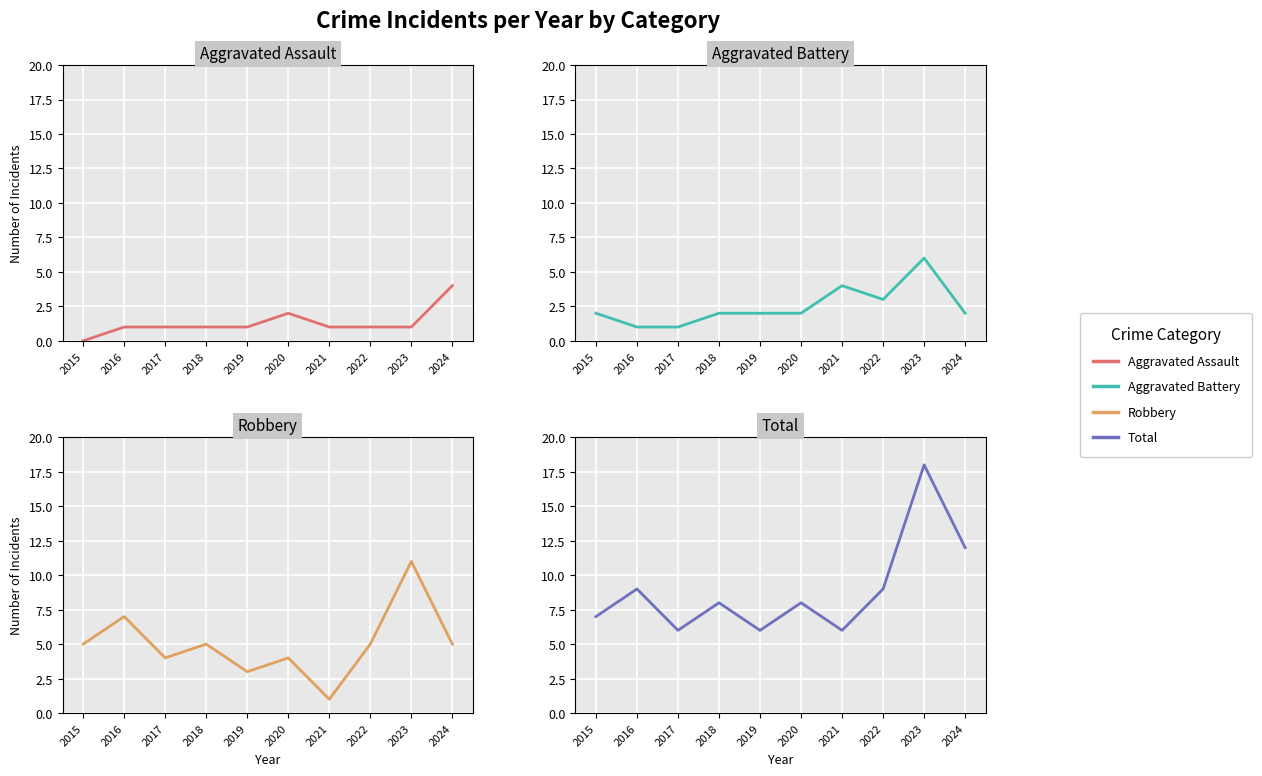

What is the highest value of the Aggravated Battery series?

6